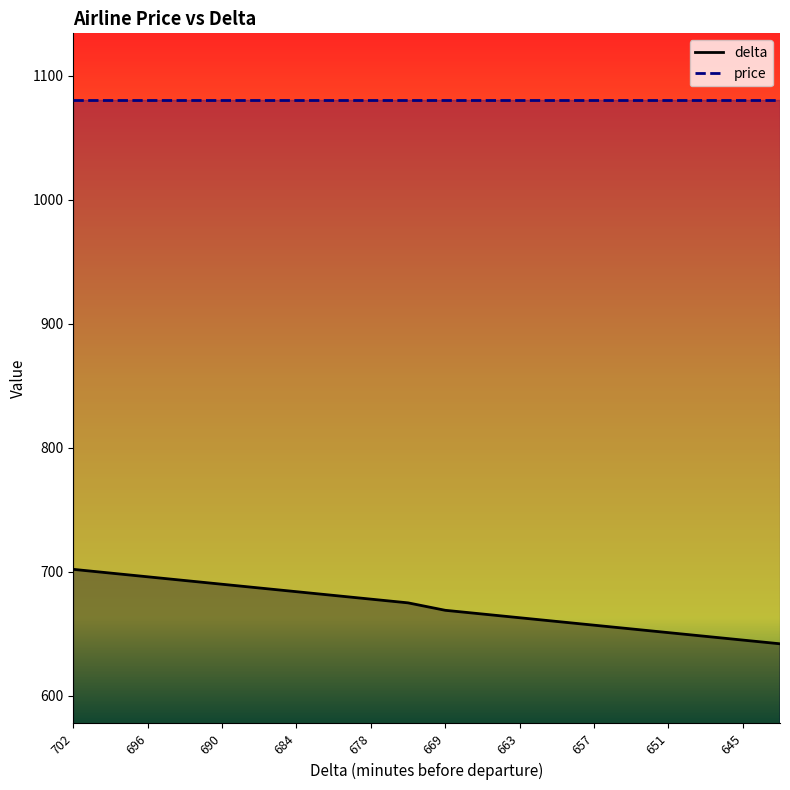

At which category is the sum across all series the highest?

702